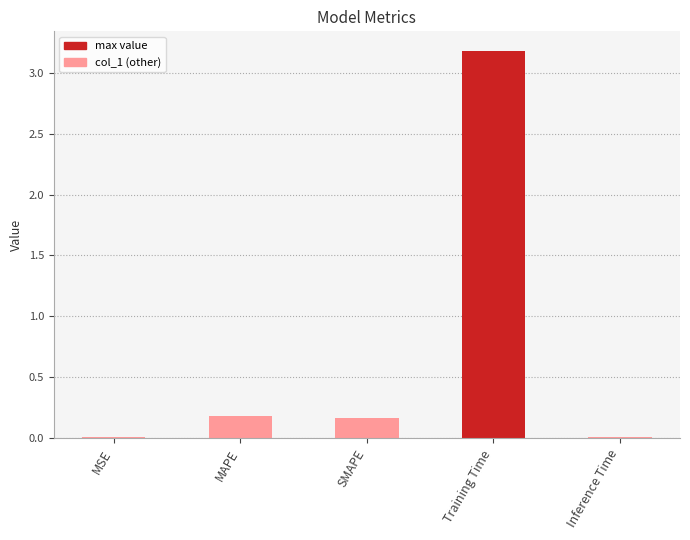

Which category has the highest value across all series?

Training Time